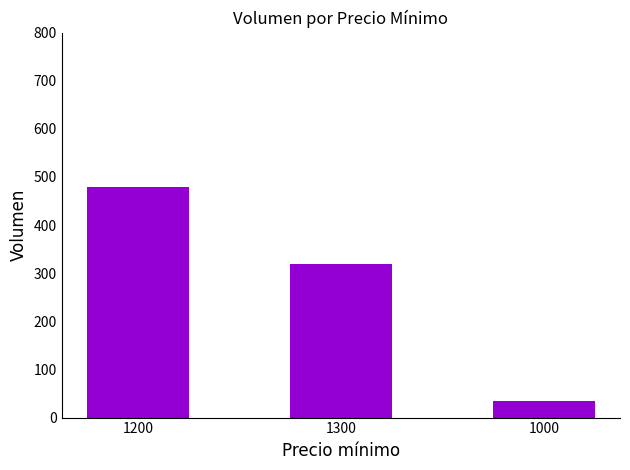

Reading right to left, extract all data points from this chart.

35	320	480